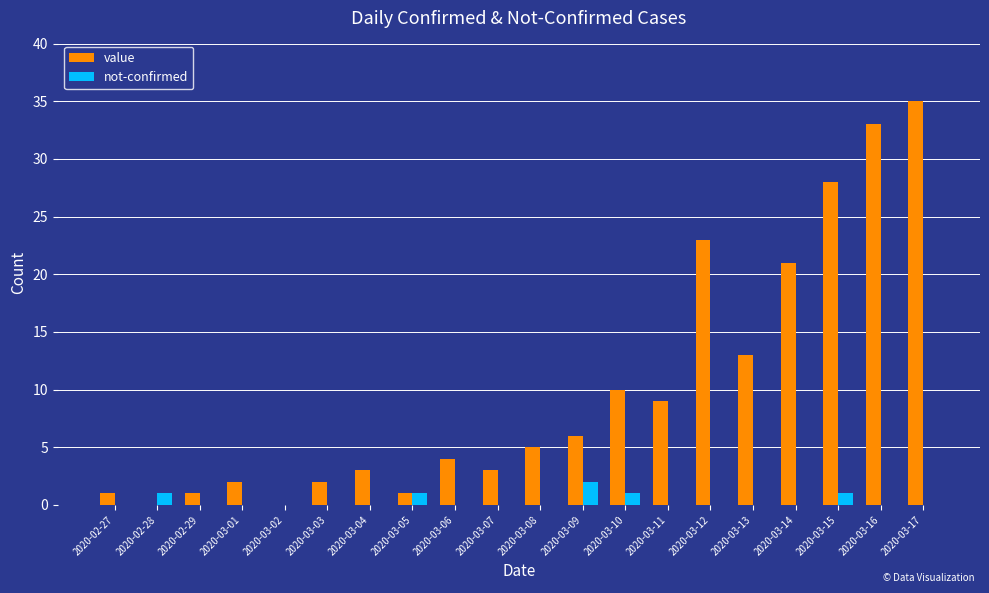

What is the total value across all series at 2020-03-07?

3